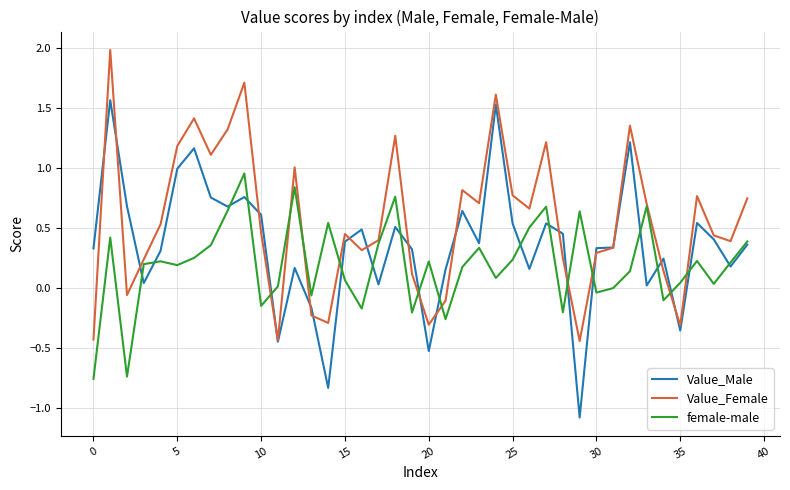

How many intersections are there between Value_Male and Value_Female?

19